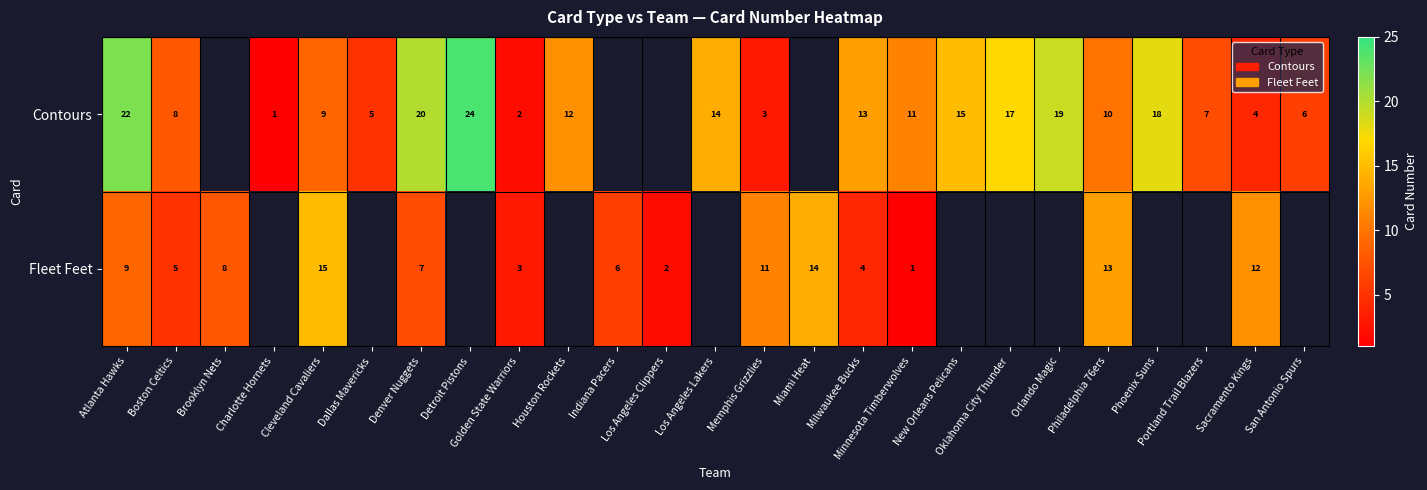

How many values in the row_1 series are below 15?

13